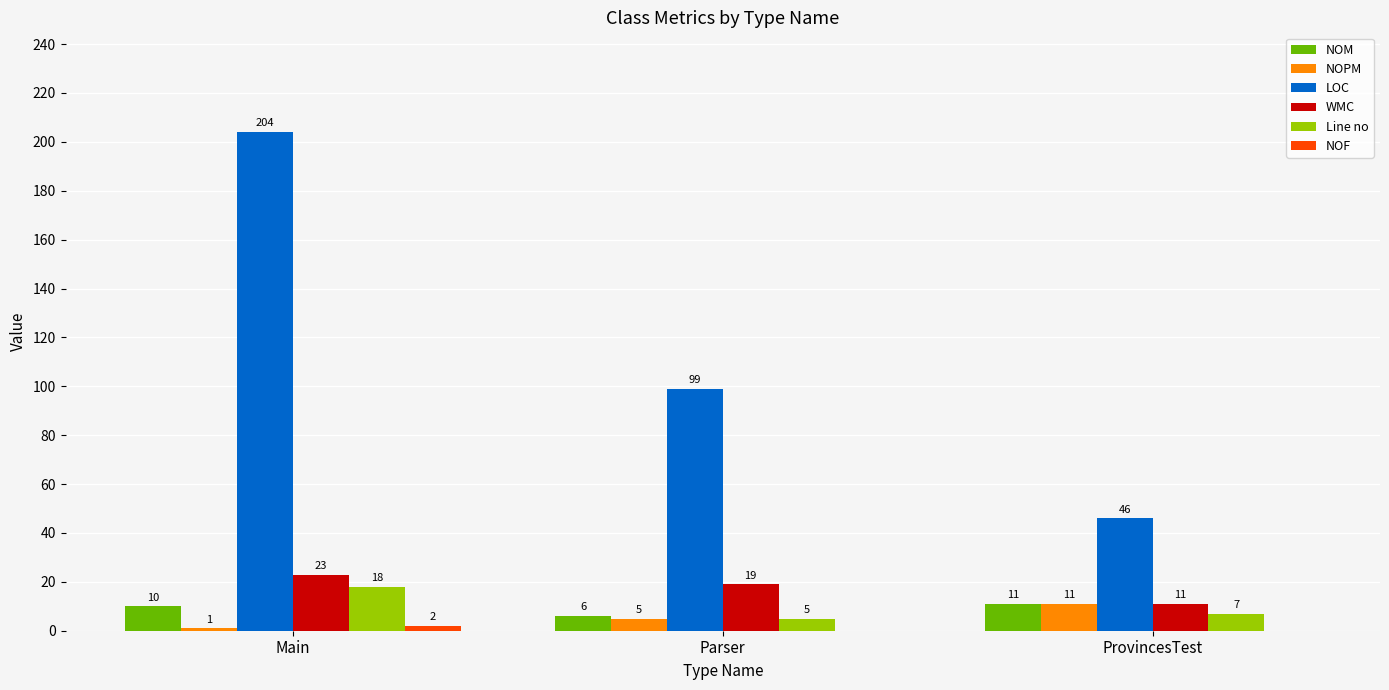

True or false: WMC has a value of 37 at Main.

False